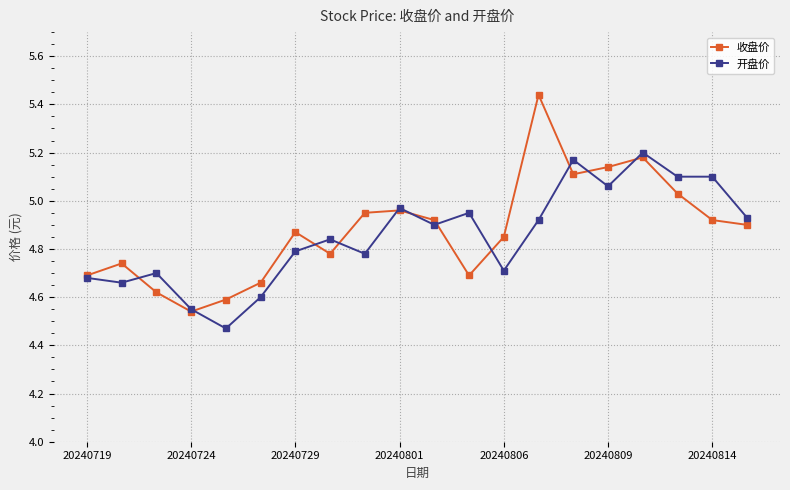

List the series in order of their peak value, lowest first.

开盘价, 收盘价